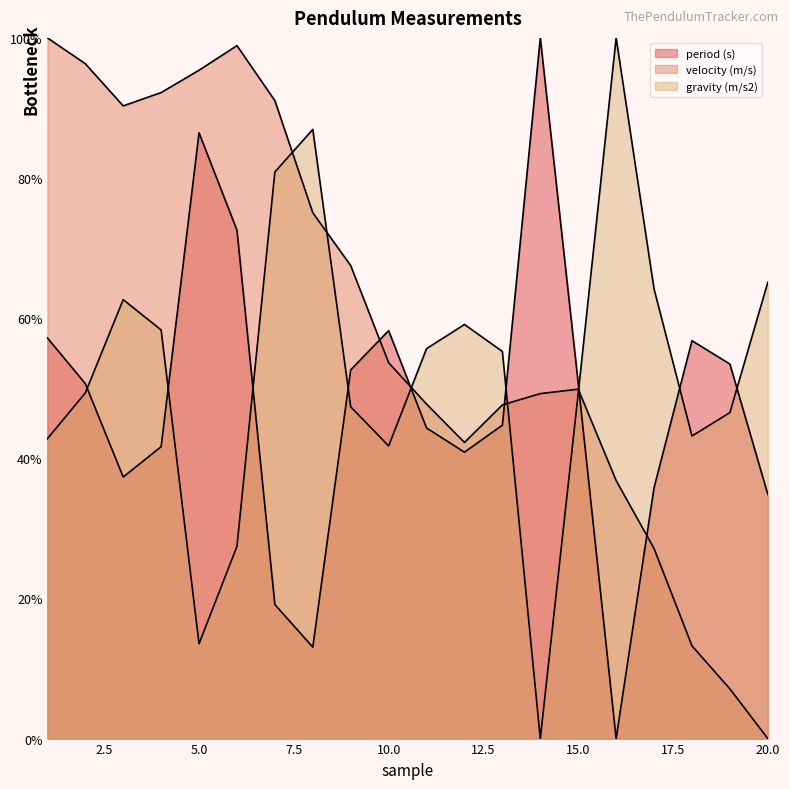

The value of period (s) at 7 is 7.2. True or false?

False